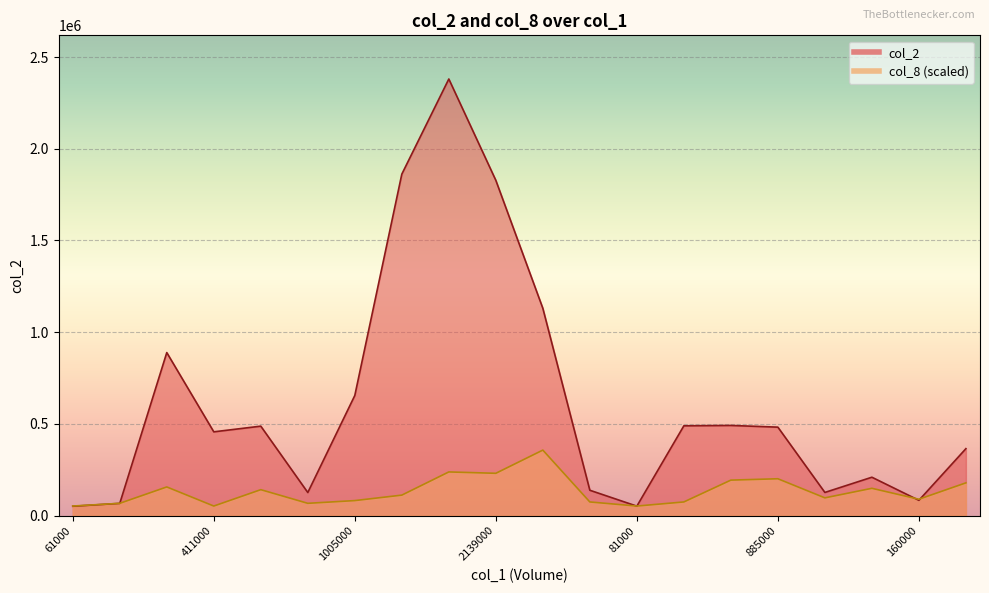

Rank the categories by col_8 value from highest to lowest.

1407000, 3331000, 2139000, 885000, 789000, 641000, 776000, 410000, 490000, 2814000, 240000, 160000, 1005000, 204000, 656000, 82000, 172000, 61000, 411000, 81000